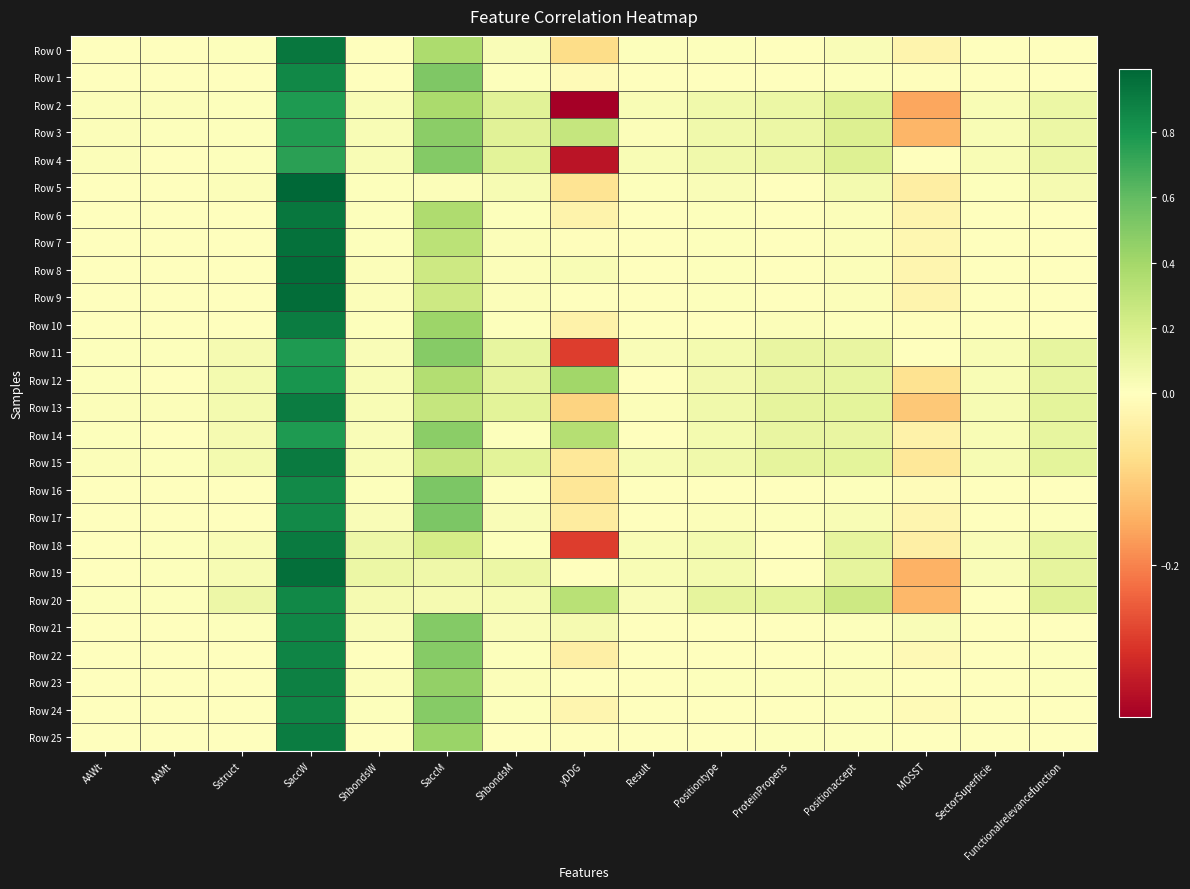

What is the total value across all series at ShbondsM?

1.4